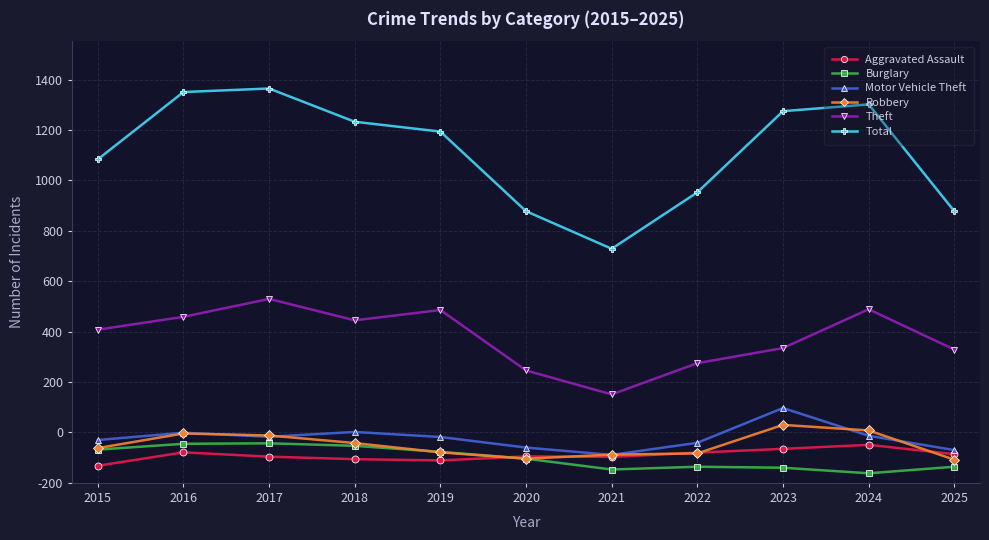

What is the total value across all series at 2017?

2927